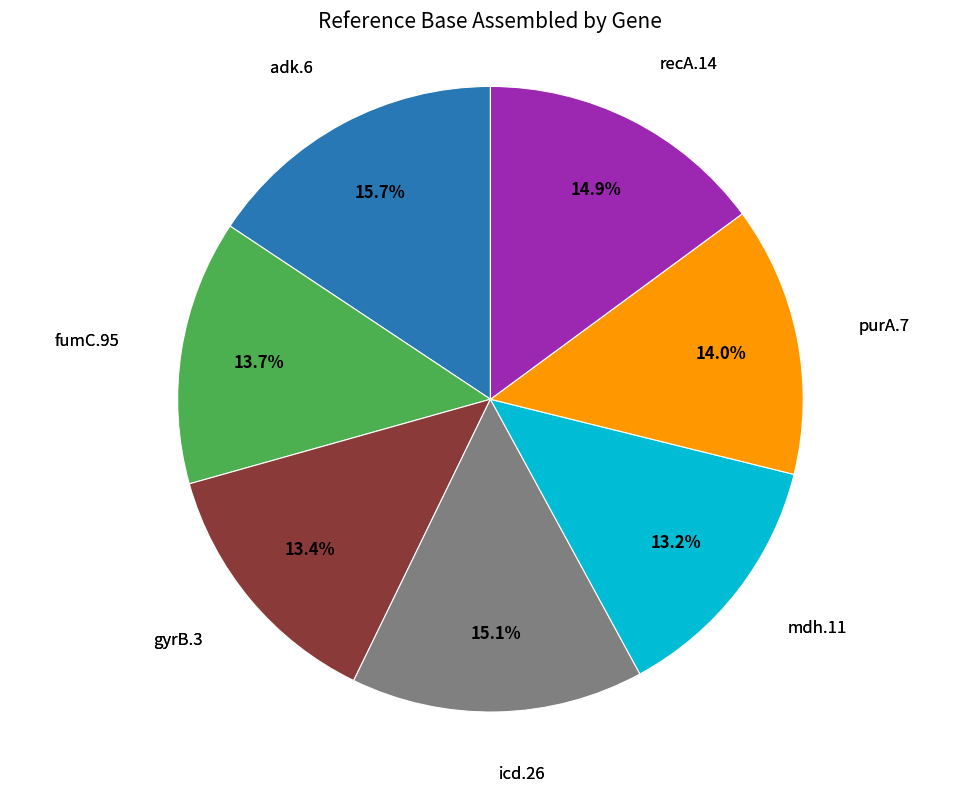

Is there any slice that represents more than half of the pie?

No